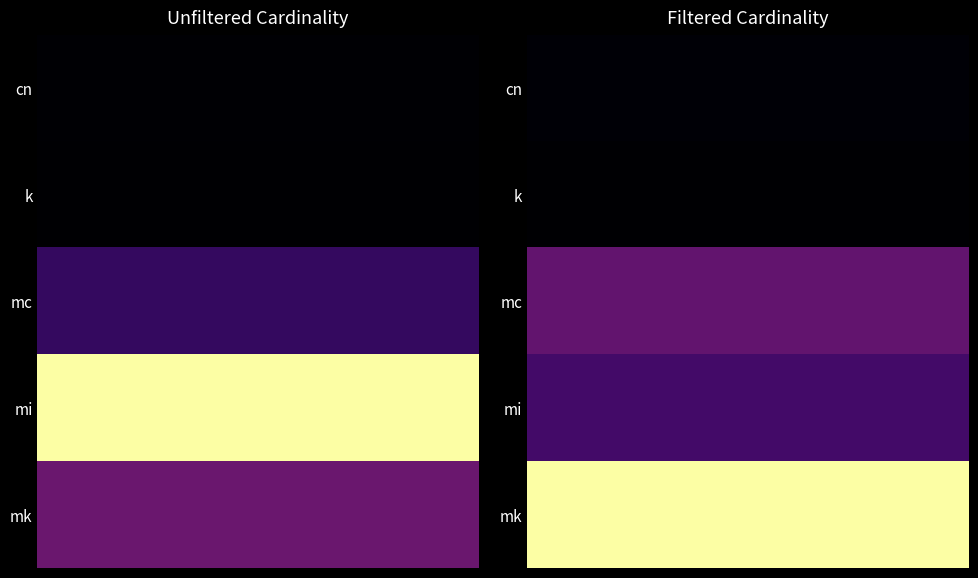

What is the sum of all k values?

134171